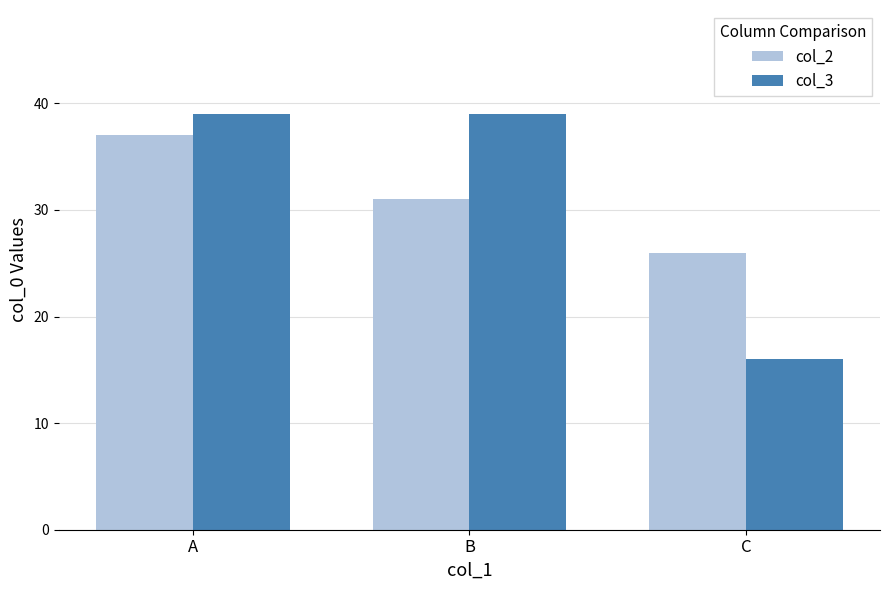

What is the sum of all col_3 values?

94